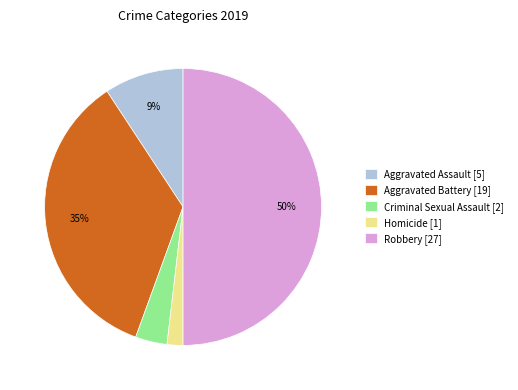

To the nearest percent, what is the difference between the Homicide and Criminal Sexual Assault slice percentages?

2%